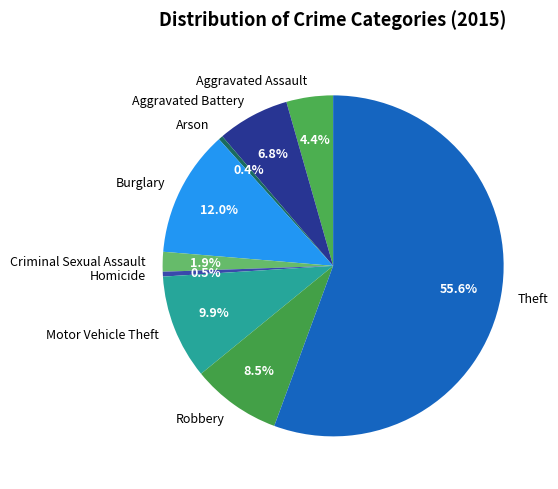

To the nearest percent, what is the difference between the Motor Vehicle Theft and Aggravated Battery slice percentages?

3%